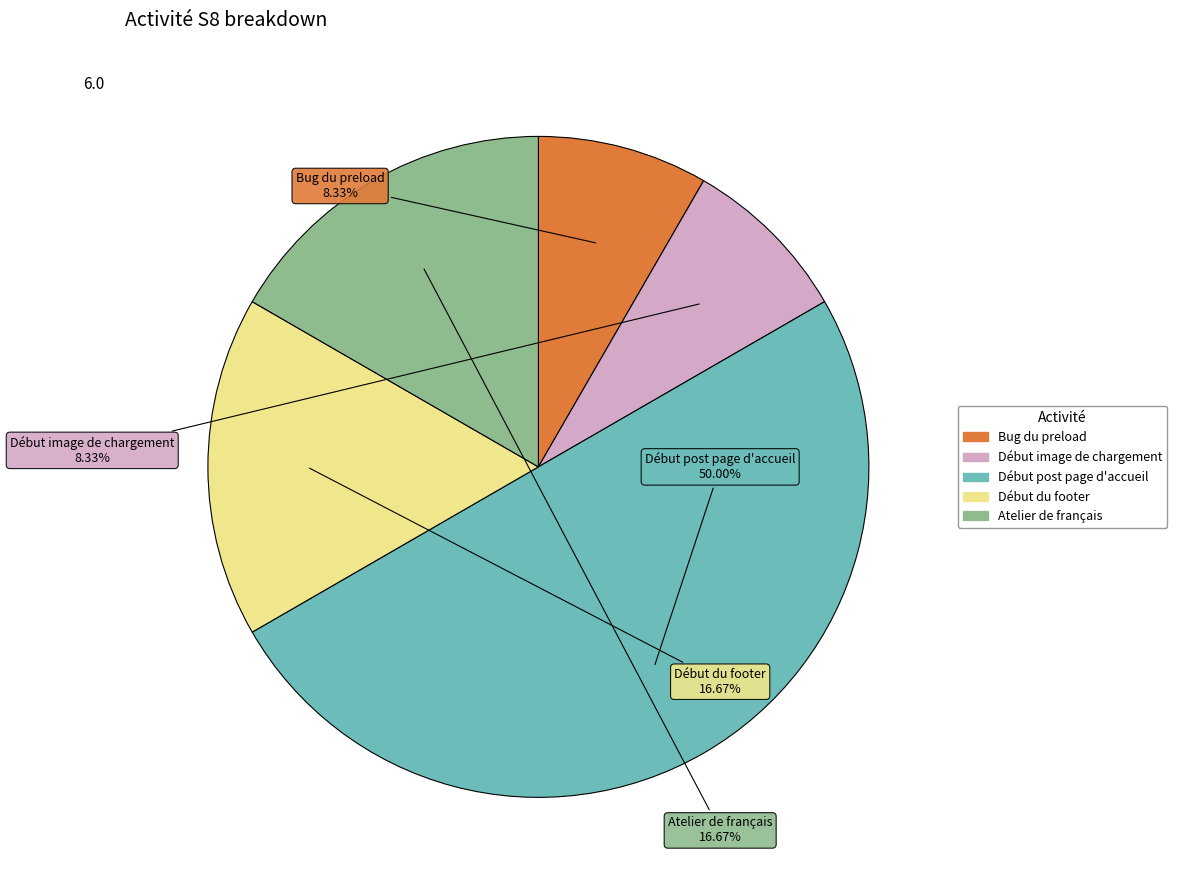

True or false: Bug du preload accounts for 22% of the total.

False